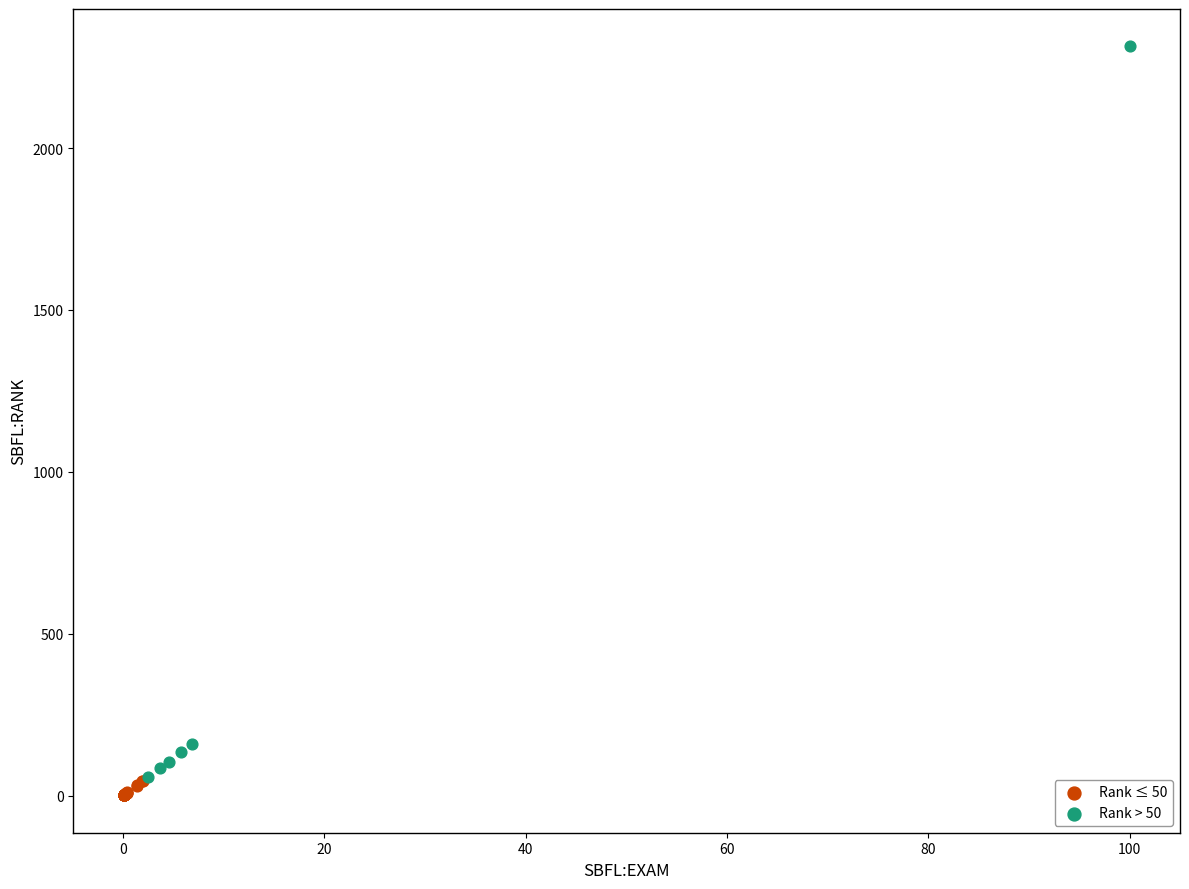

Which series has the largest Y range (max minus min)?

Rank > 50